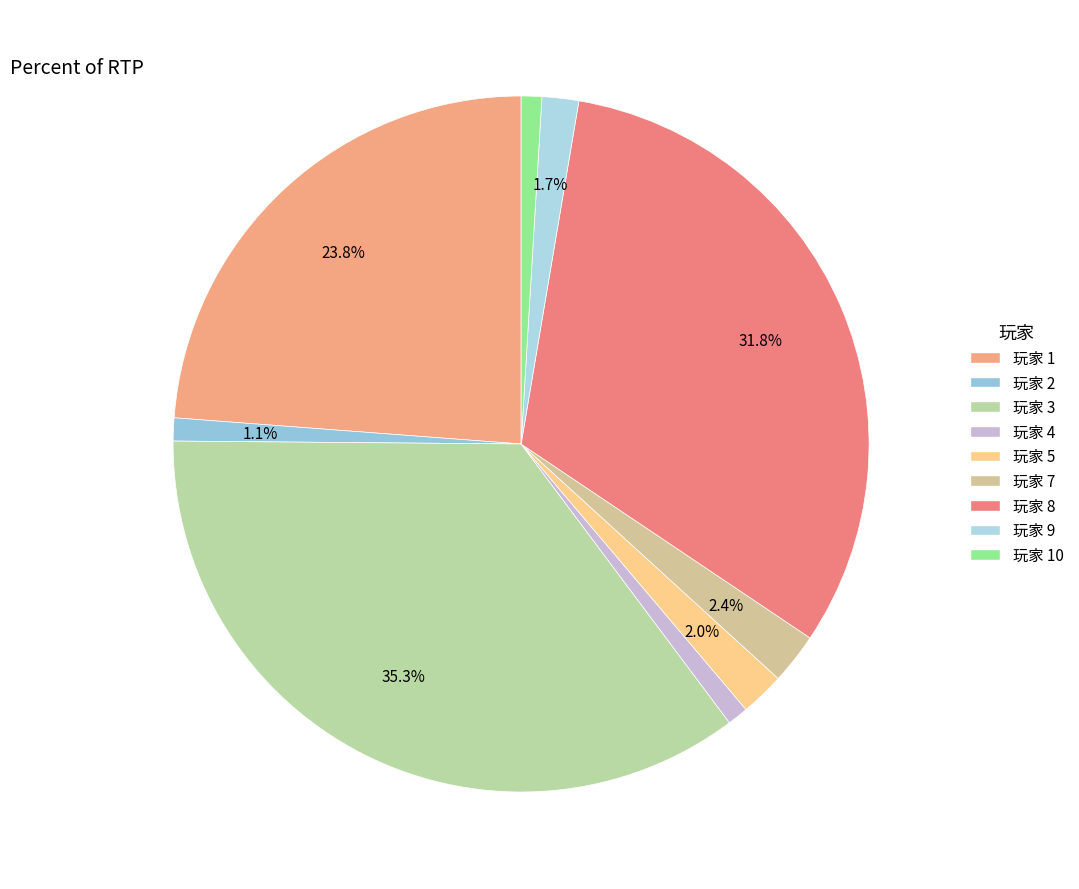

How many segments does this pie chart have?

9